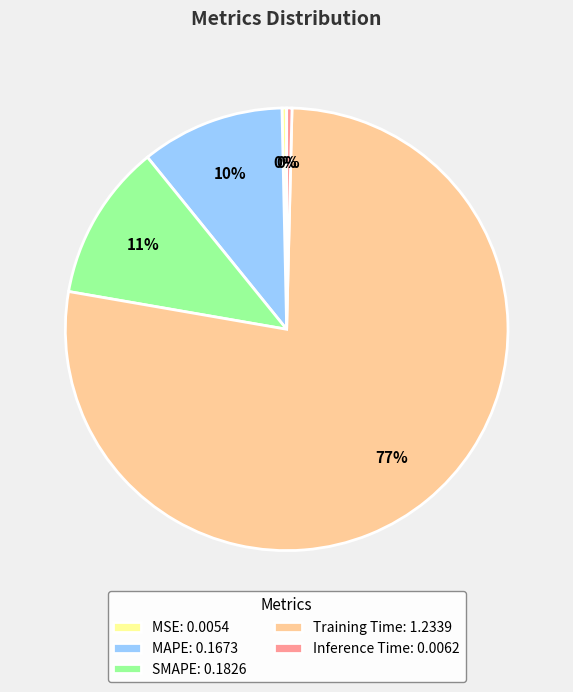

Is the sum of Inference Time and MSE greater than half?

No